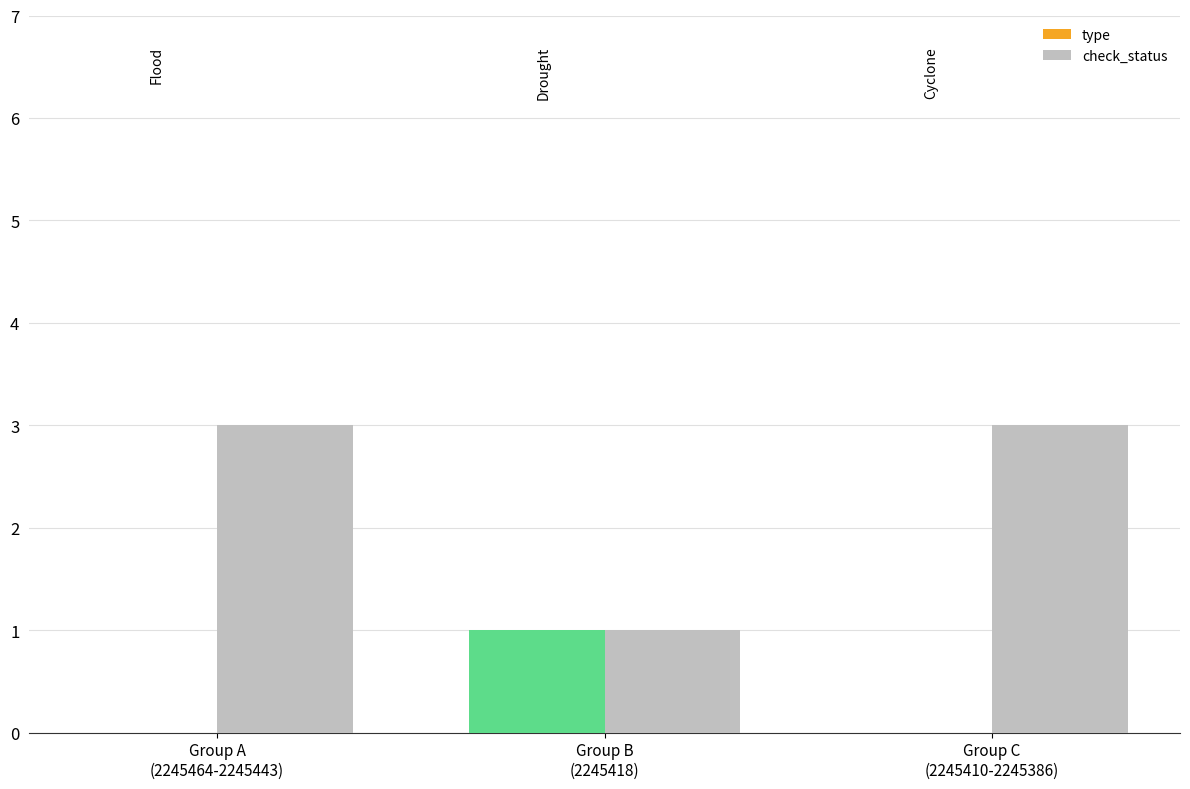

Rank the series by their maximum value, from lowest to highest.

type, check_status